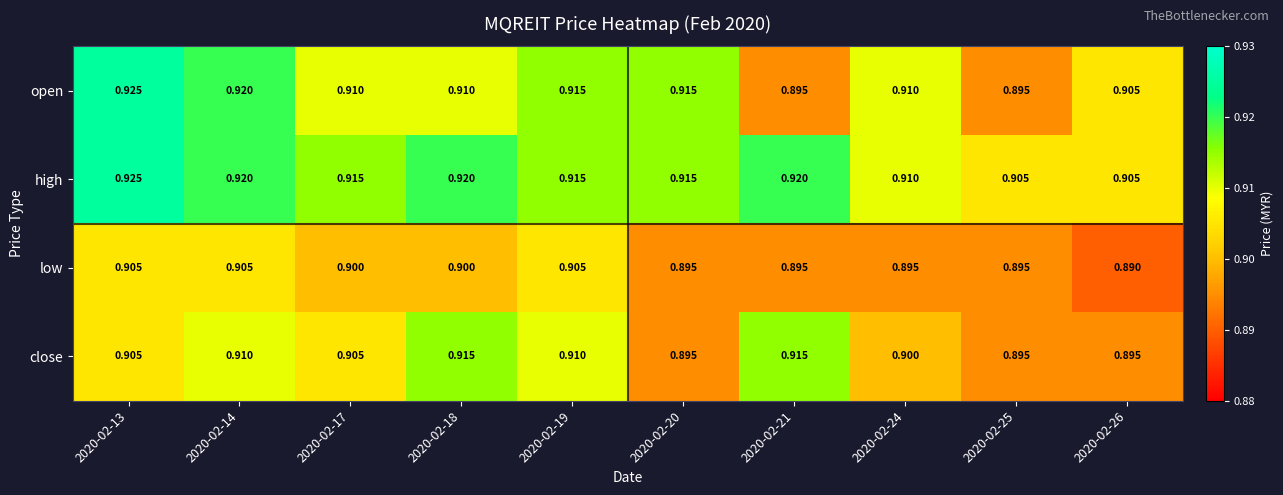

Is the value of open at 2020-02-18 greater than the value of low at 2020-02-26?

Yes